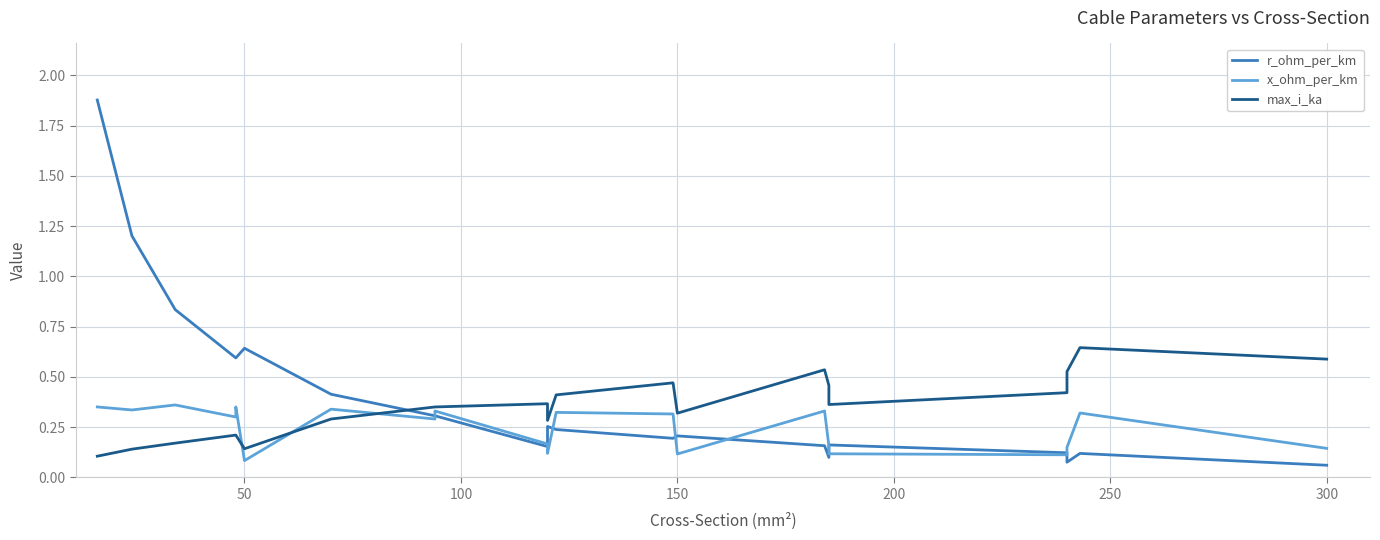

Which series has the largest range (max minus min)?

r_ohm_per_km